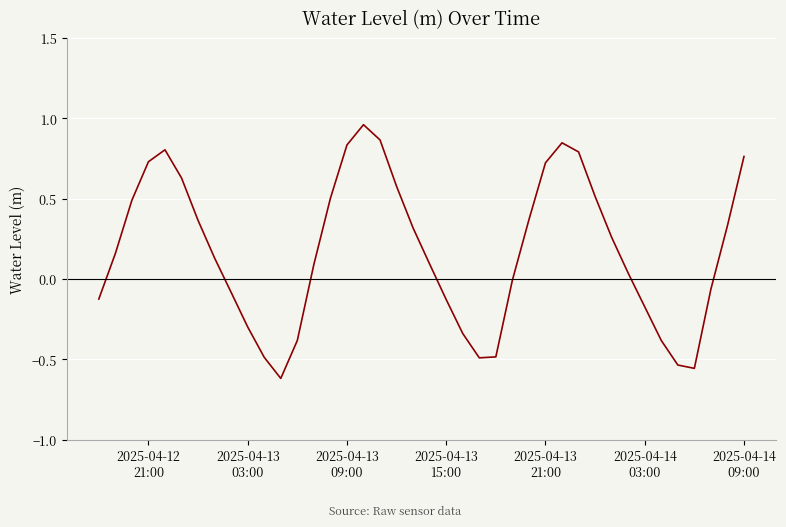

What is the difference between the maximum and minimum values?

1.6